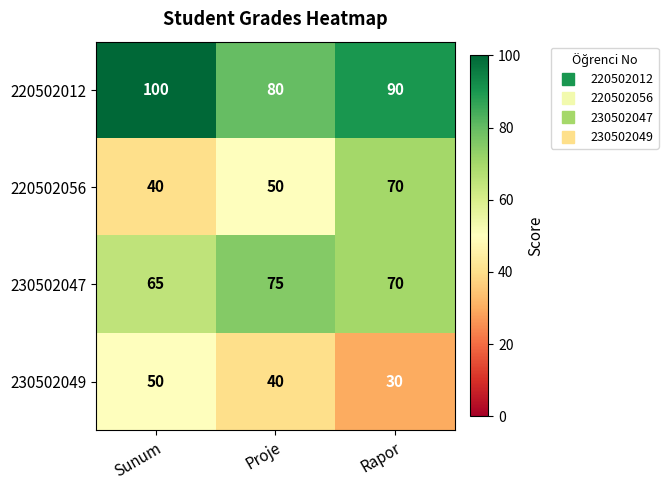

At how many categories does at least one series exceed 40?

3